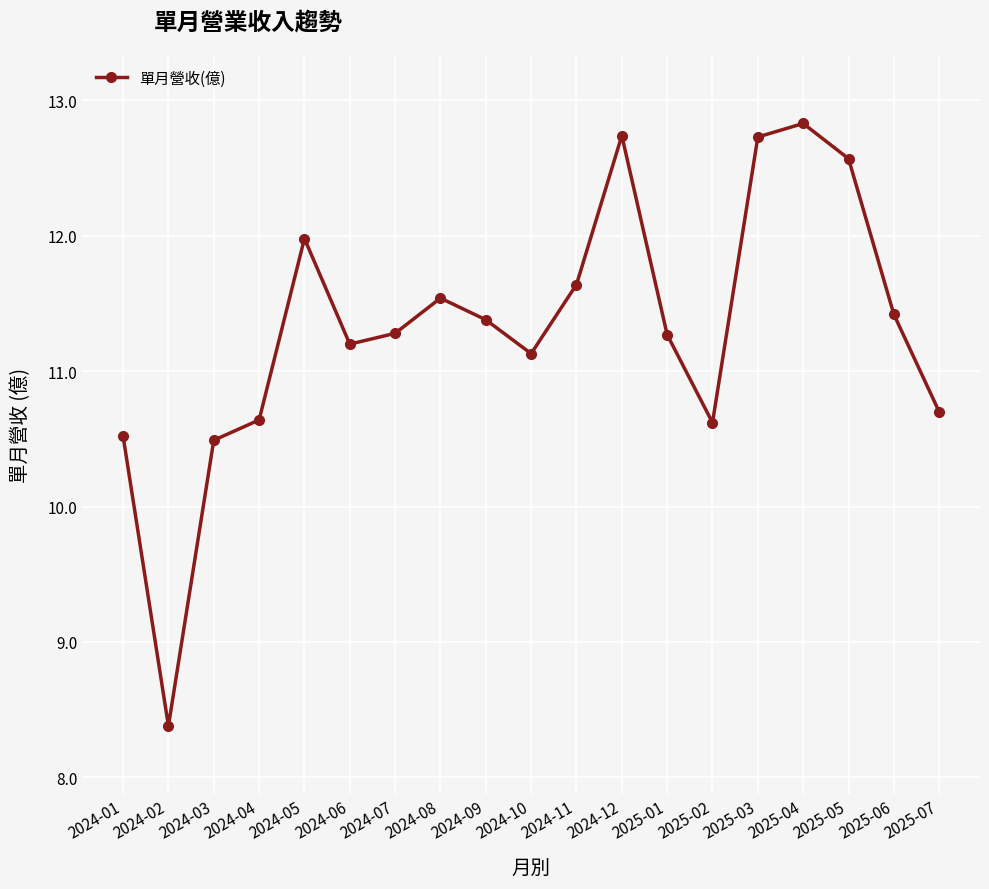

What is the ratio of the value at 2025-06 to the value at 2024-05?

1.0